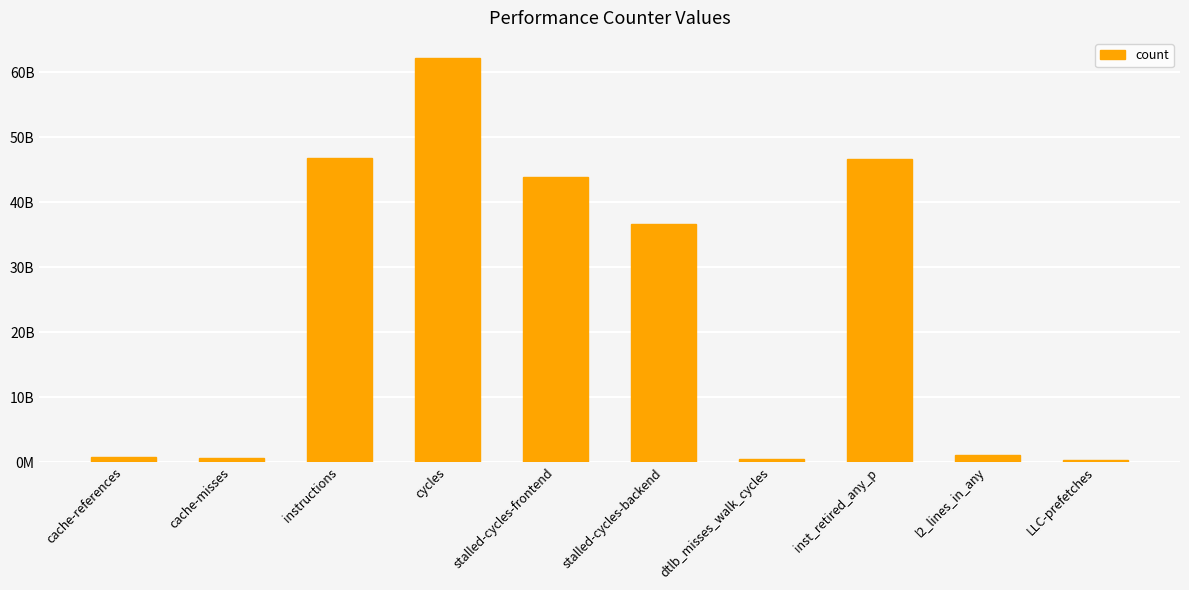

What is the value of the 2nd bar from the left?

608232179